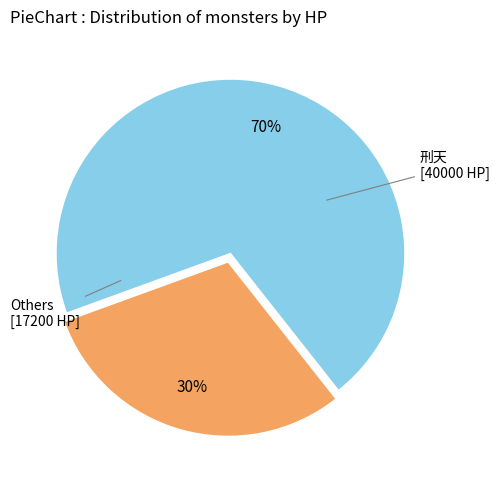

To the nearest percent, what is the difference between the largest and smallest slice percentages?

40%